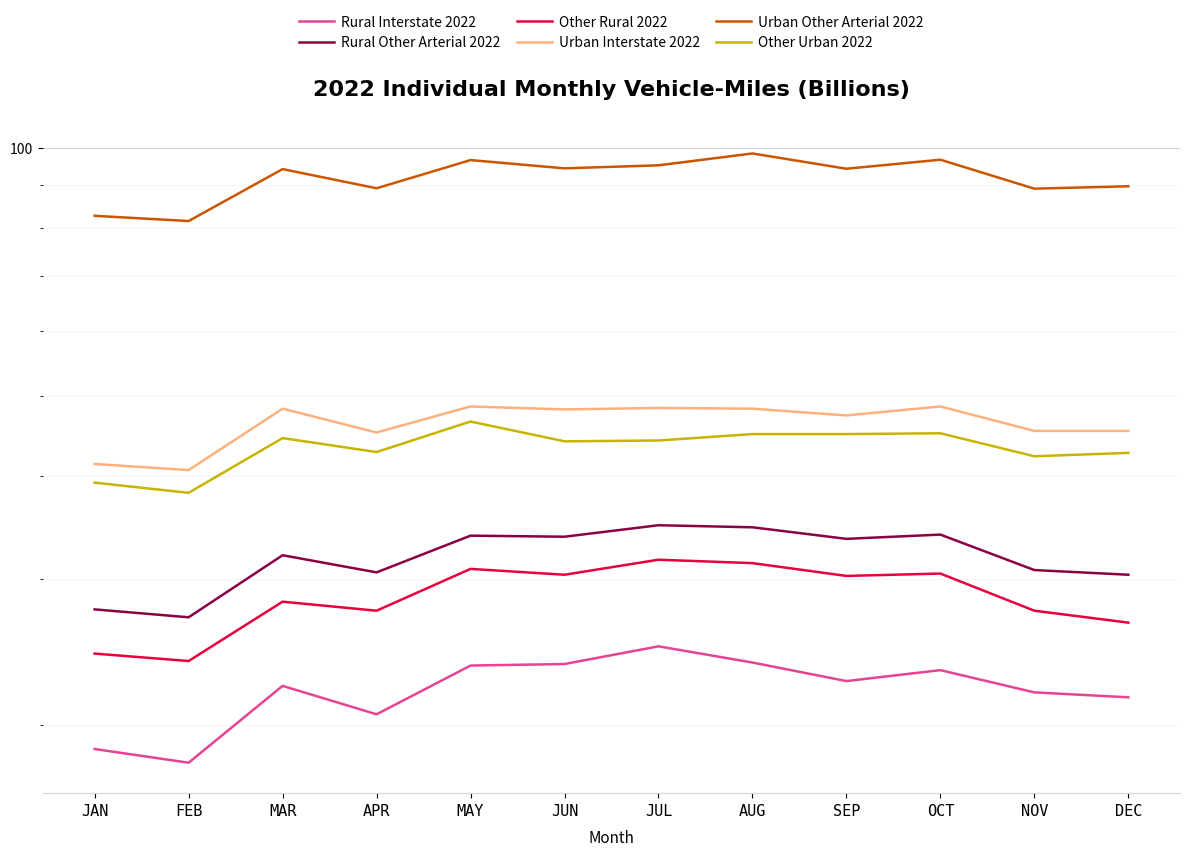

What is the greatest value displayed?

98.4